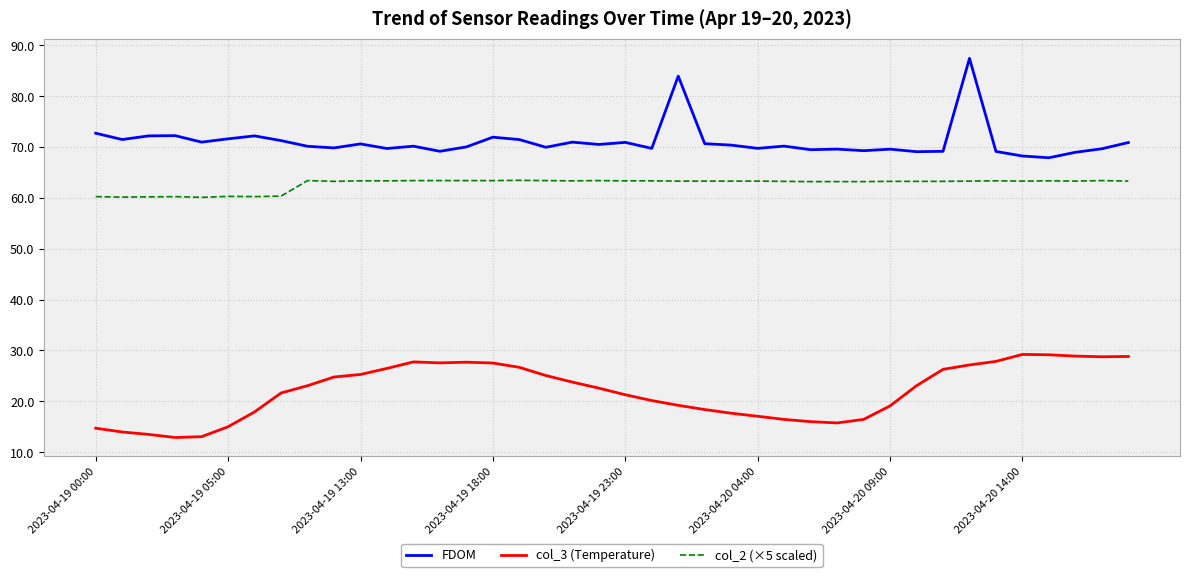

Which series has the largest total across all categories?

FDOM